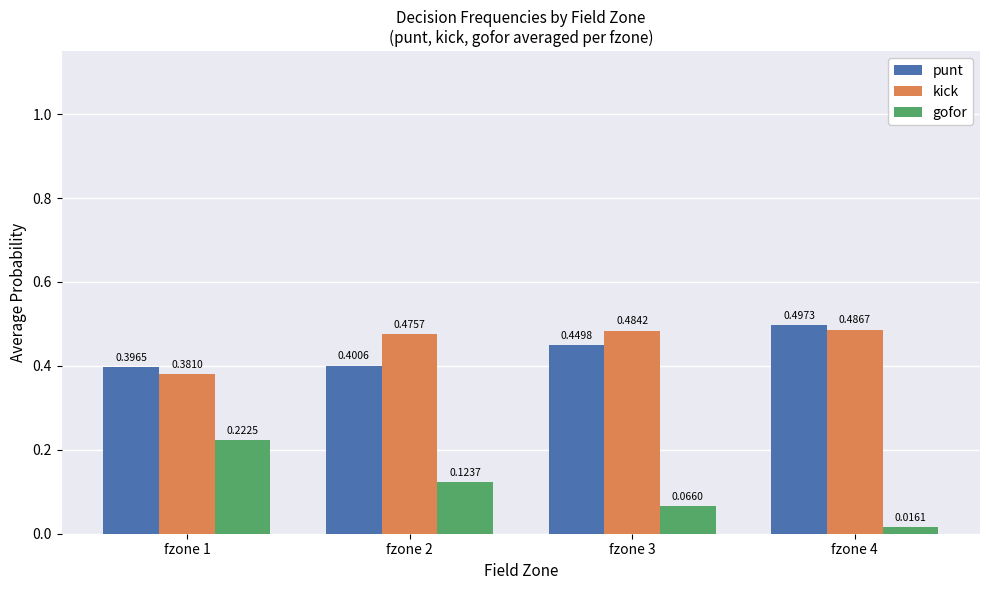

How many distinct data groups are displayed?

3